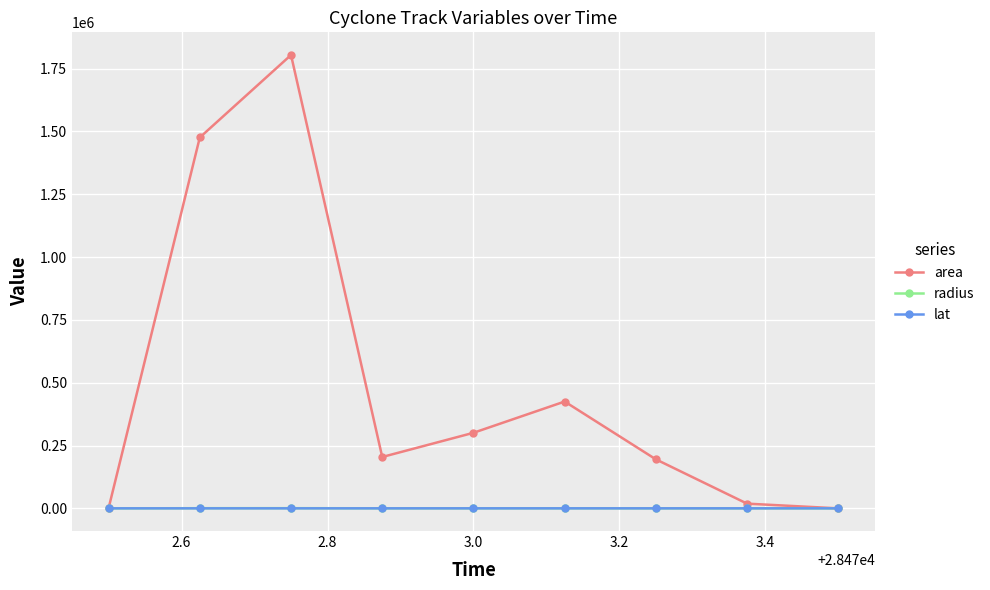

Which series has the largest total across all categories?

area